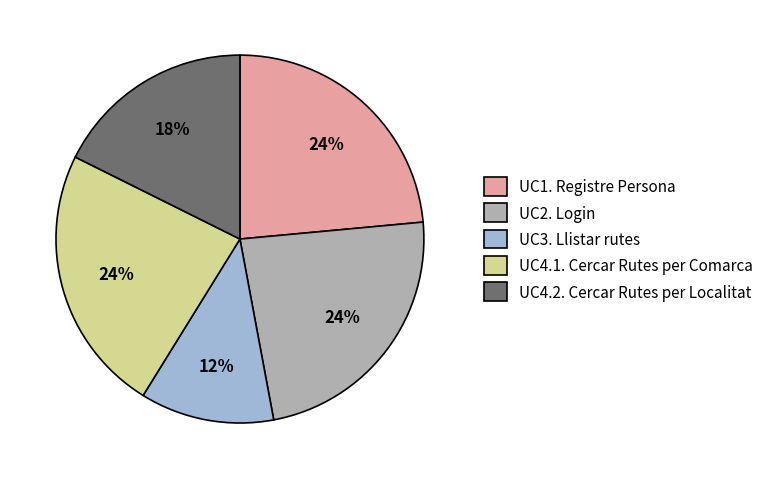

Is UC4.2. Cercar Rutes per Localitat the majority of the pie?

No